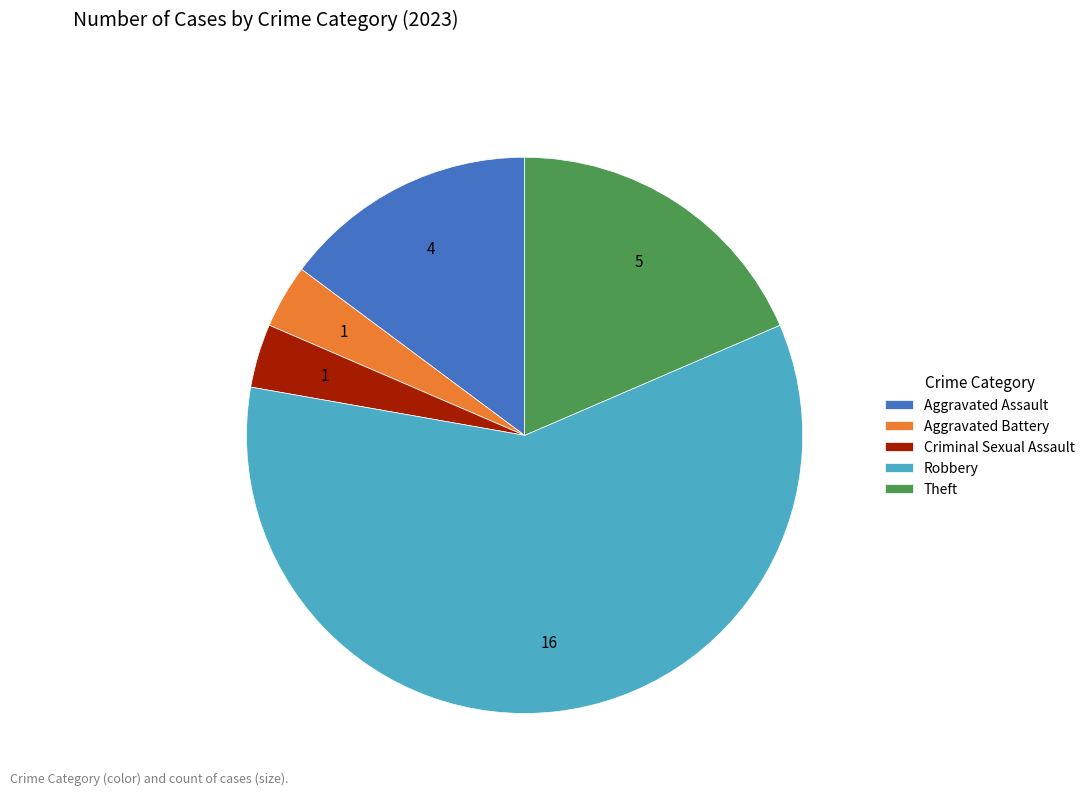

Does Robbery account for over 50% of the chart?

Yes